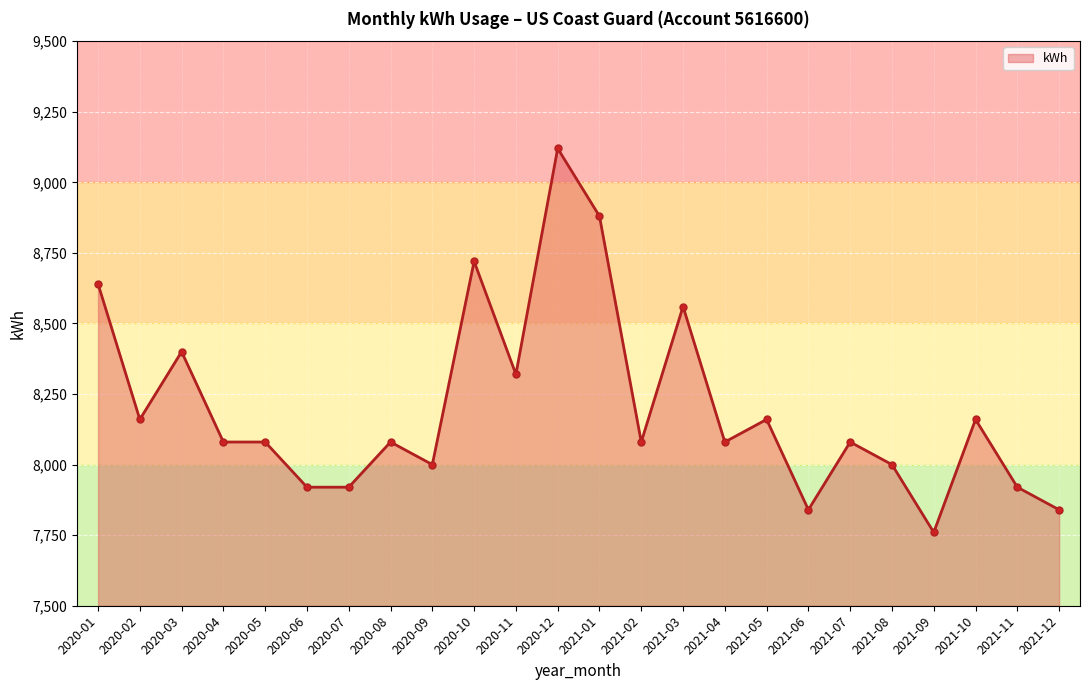

What is the label of the 1st point from the right?

2021-12